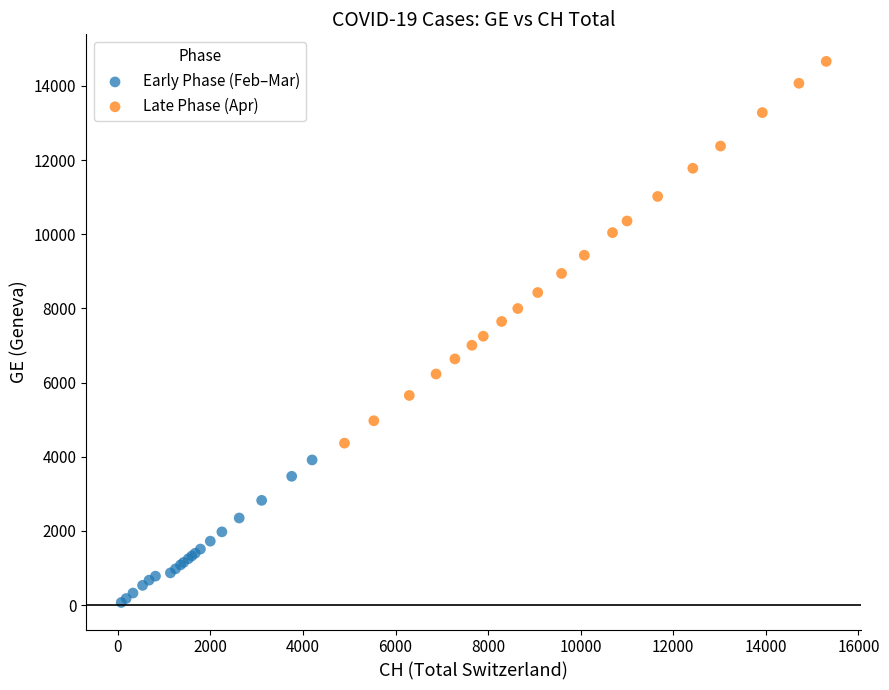

Which series contains the lowest Y value?

Early Phase (Feb–Mar)